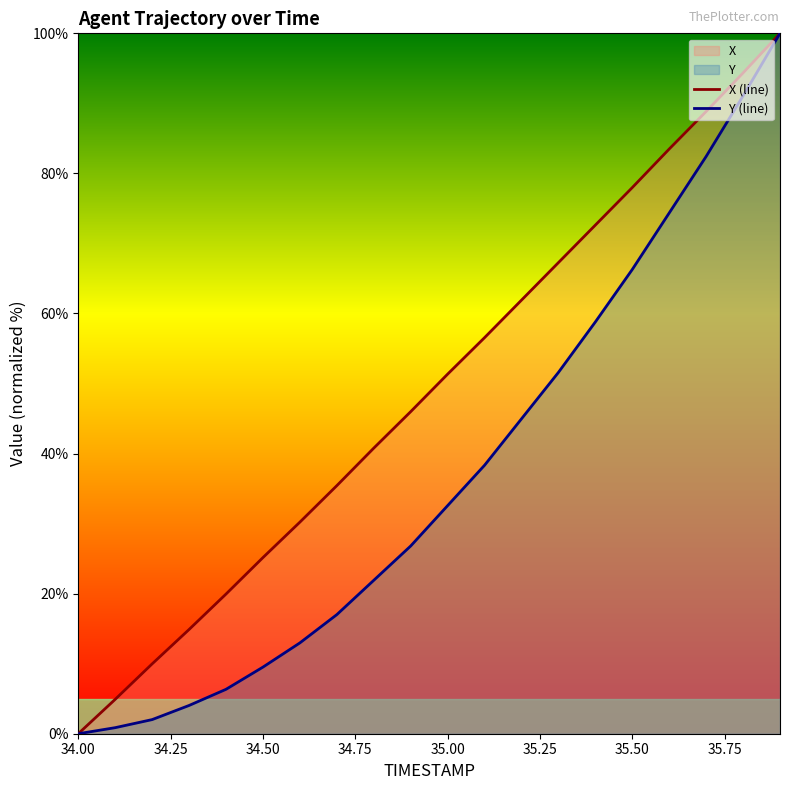

List the series in order of their overall mean, lowest first.

Y (line), X (line)